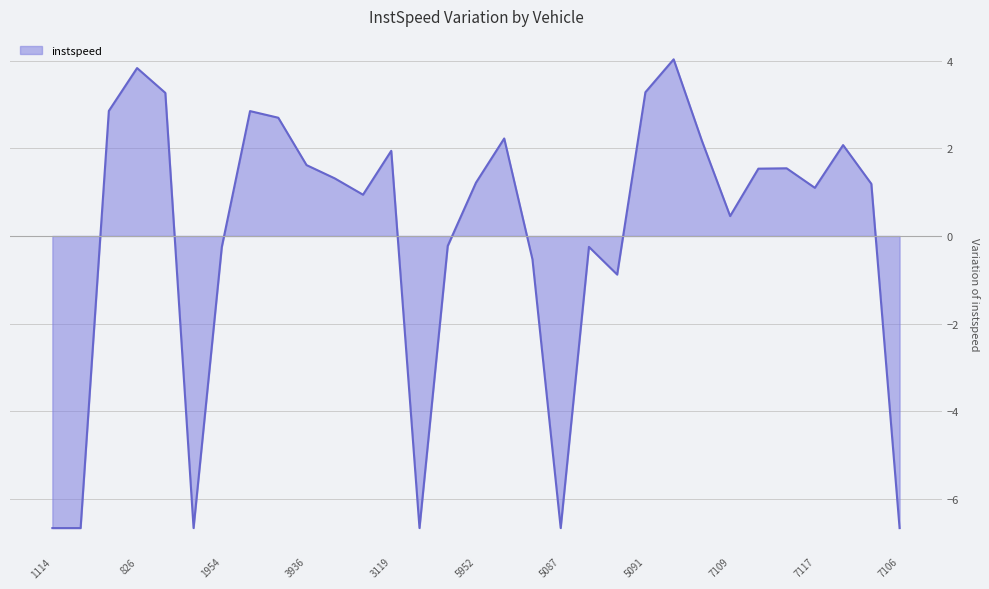

What is the difference between the maximum and minimum values?

10.7